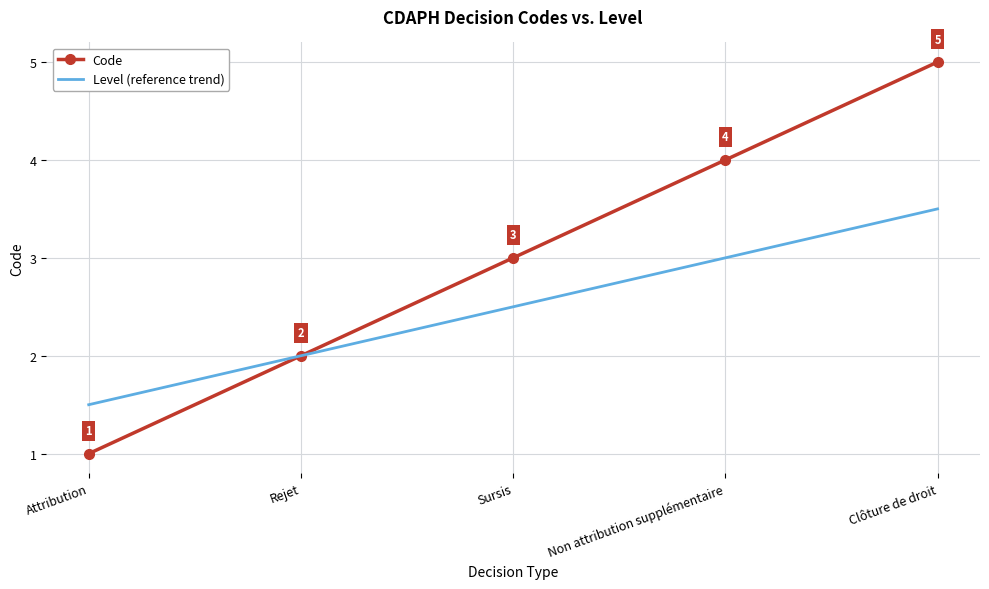

Read the Level (reference trend) value at Clôture de droit.

3.5